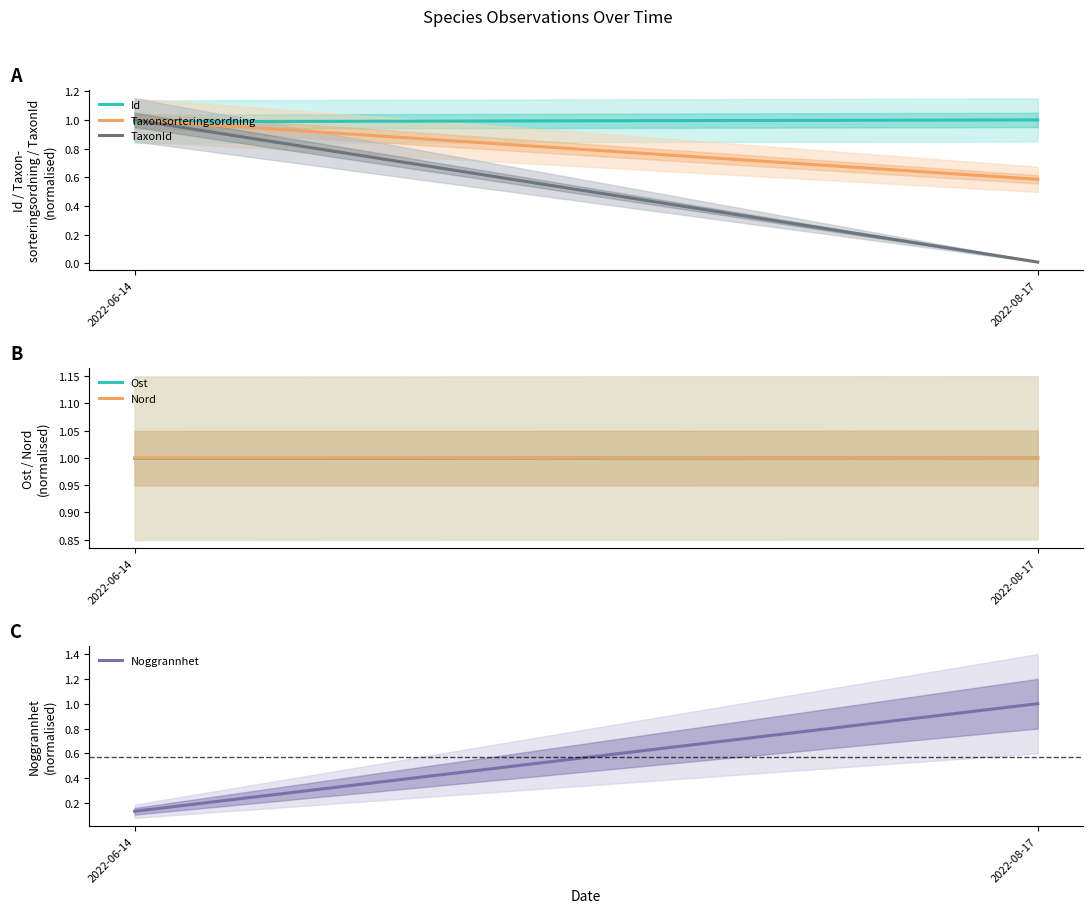

What is the difference between the Taxonsorteringsordning values at 2022-06-14 and 2022-08-17?

0.4